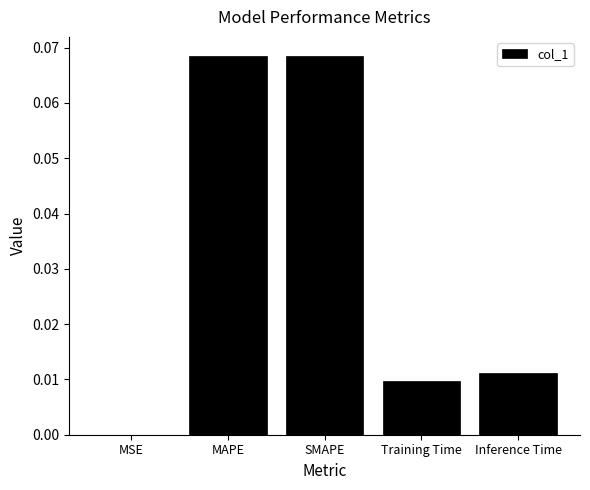

Is it true that the value at SMAPE is 0.0?

False